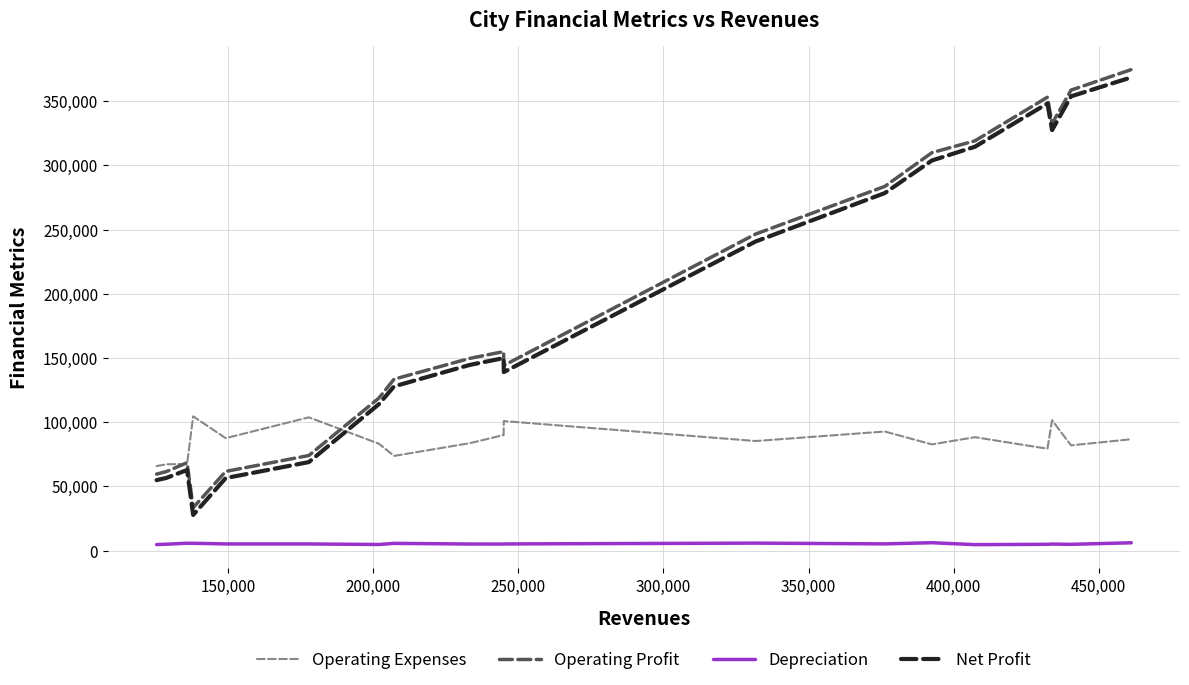

True or false: Operating Expenses and Depreciation intersect in this chart.

False